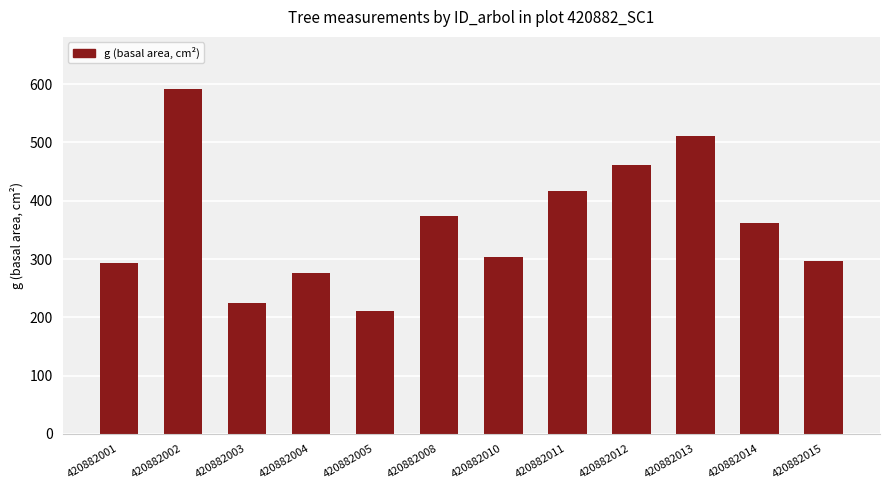

What is the ratio of the value at 420882010 to the value at 420882002?

0.5